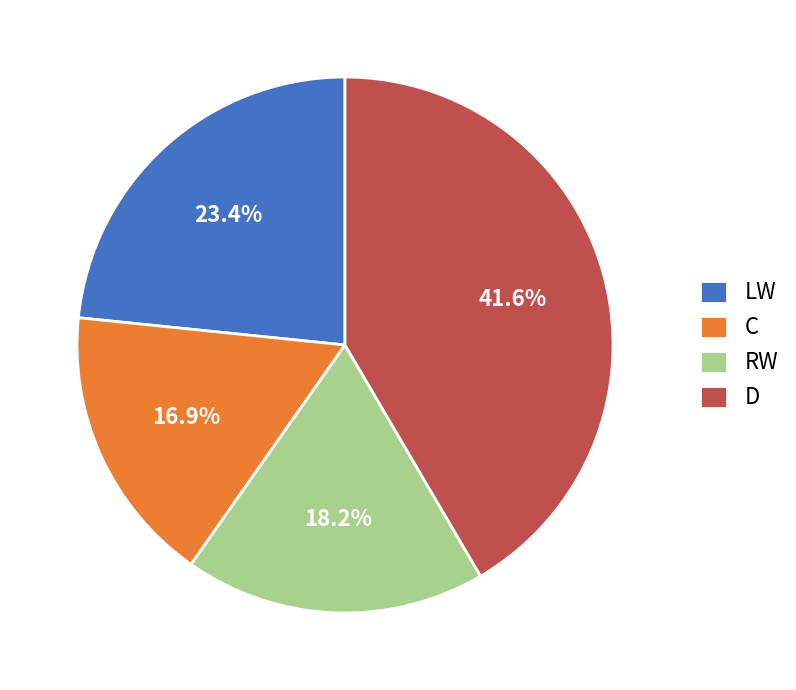

What portion of the pie excludes LW?

76.6%